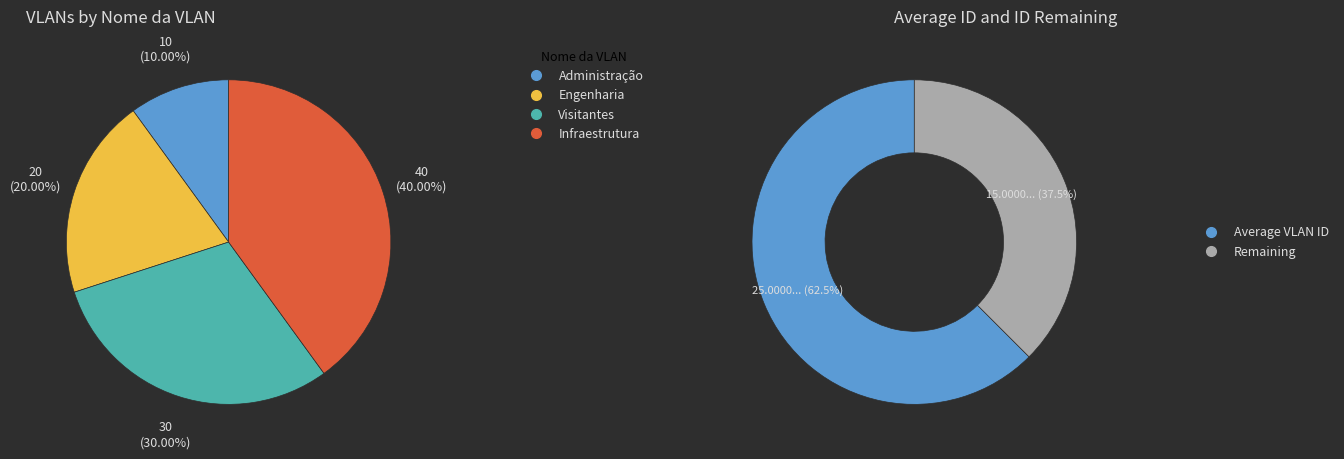

What portion of the pie excludes Administração?

90.0%